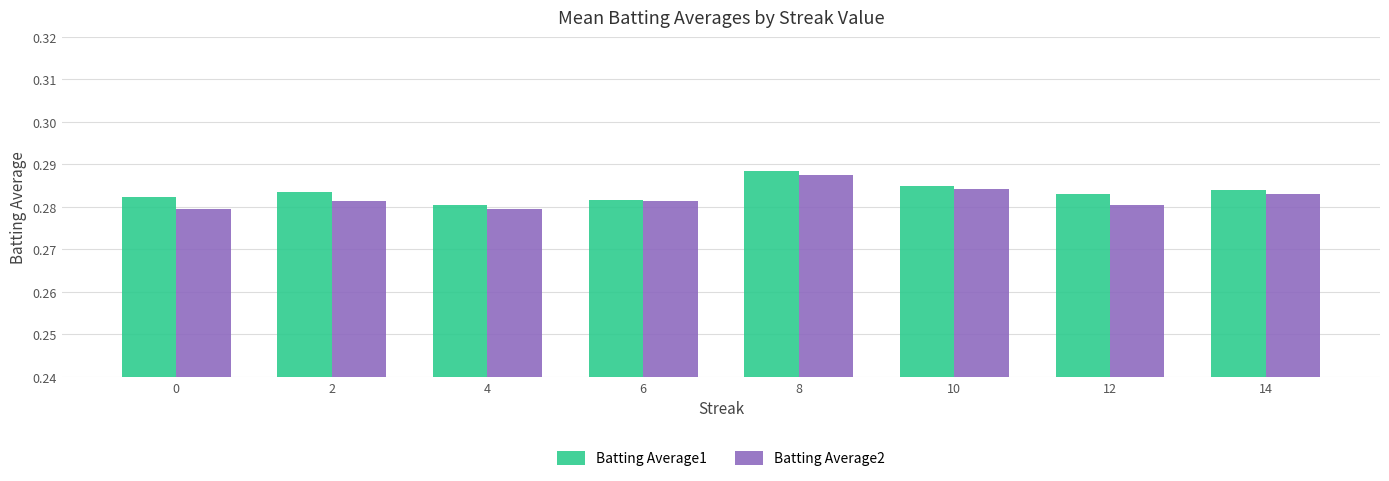

At 14, list the series in order from largest to smallest.

Batting Average1, Batting Average2